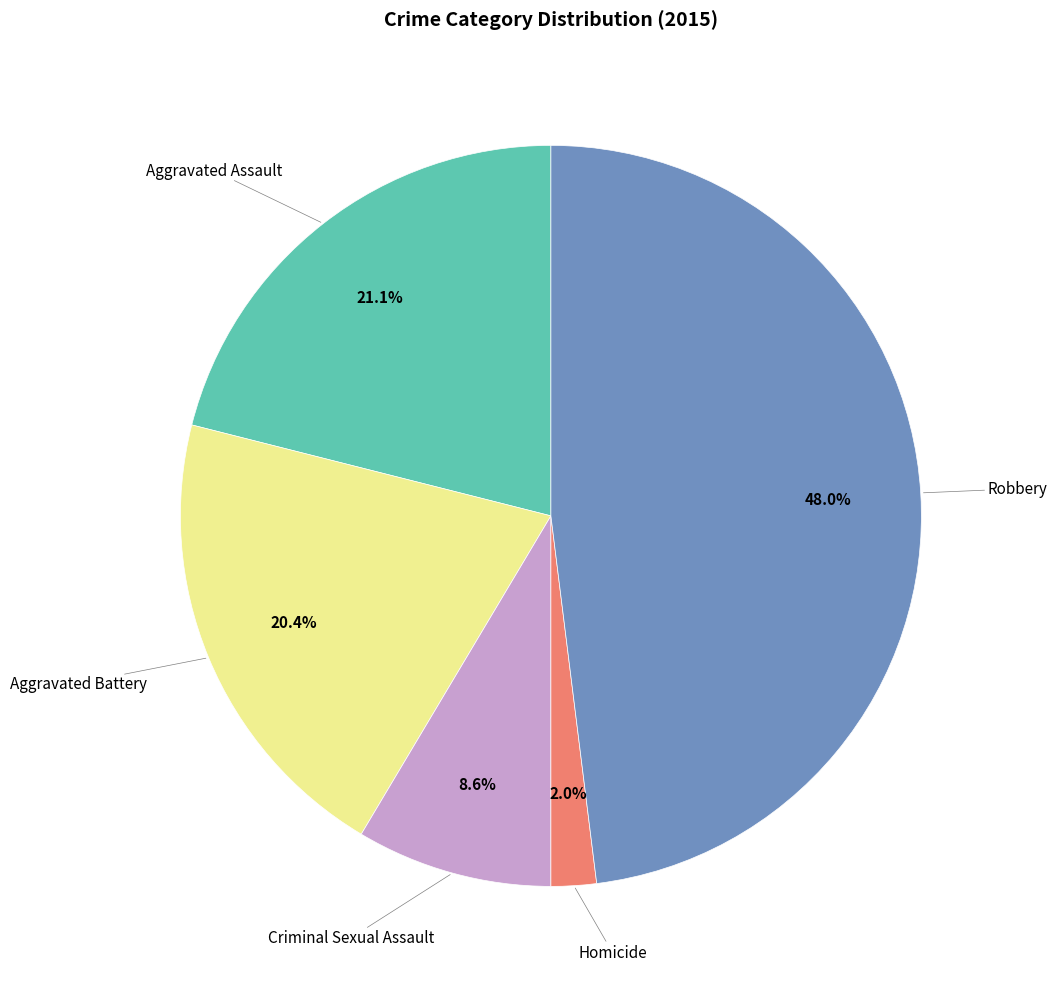

Is there any slice that represents more than half of the pie?

No